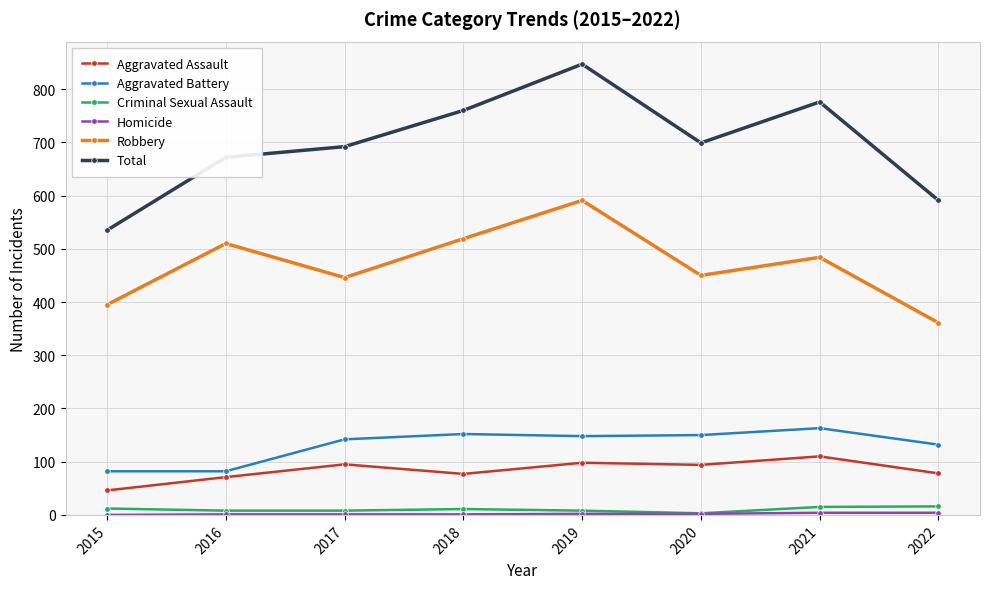

Does the chart have visible grid lines?

Yes